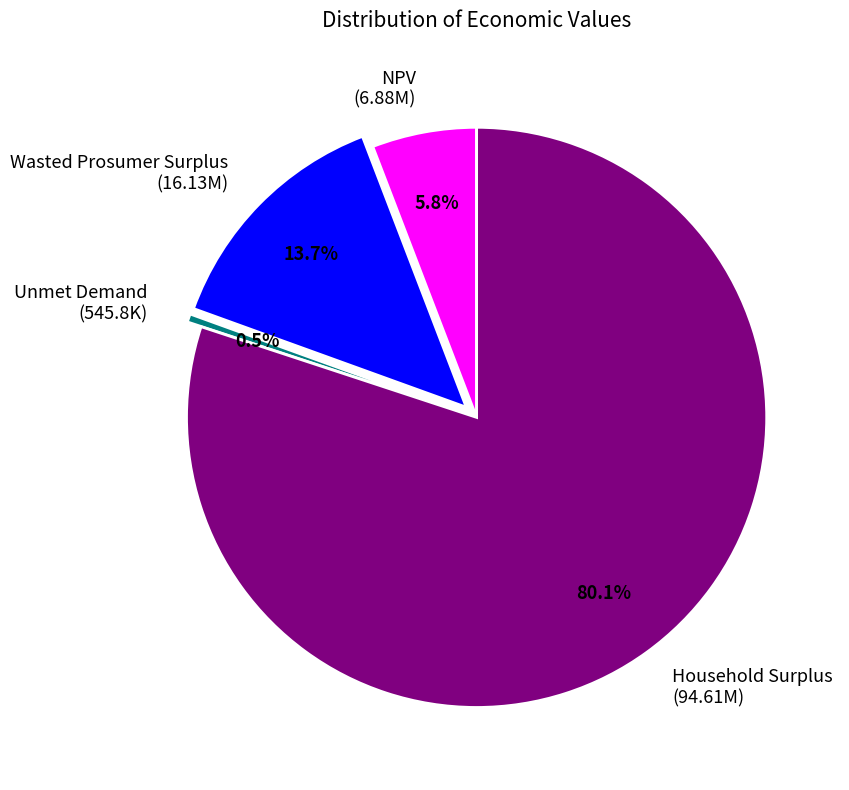

How many segments does this pie chart have?

4